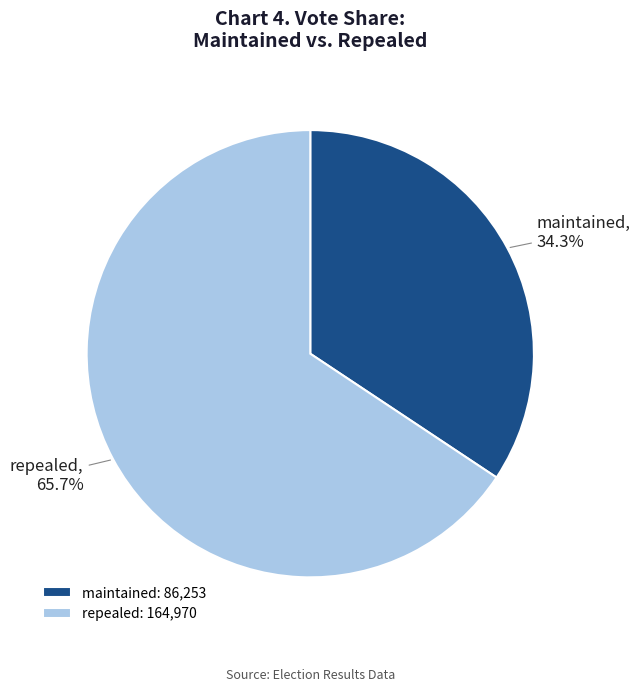

How many slices are in this pie chart?

2